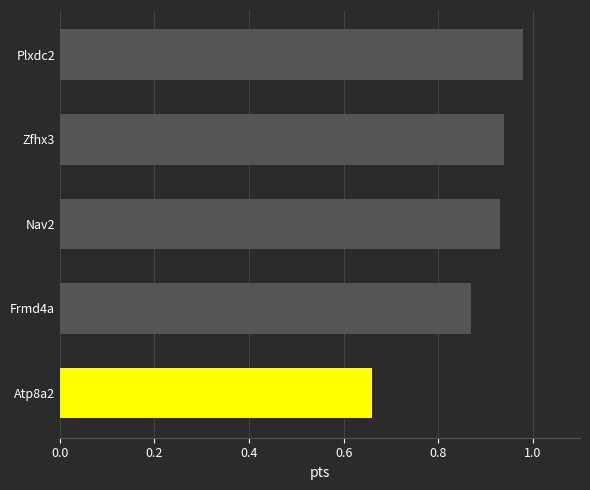

What is the sum of all values?

4.4